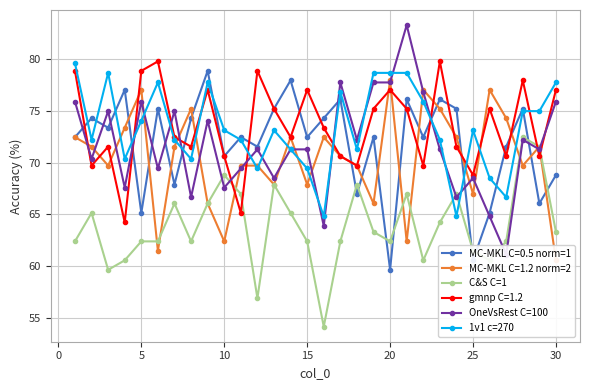

What is the maximum value shown in the chart?

83.3